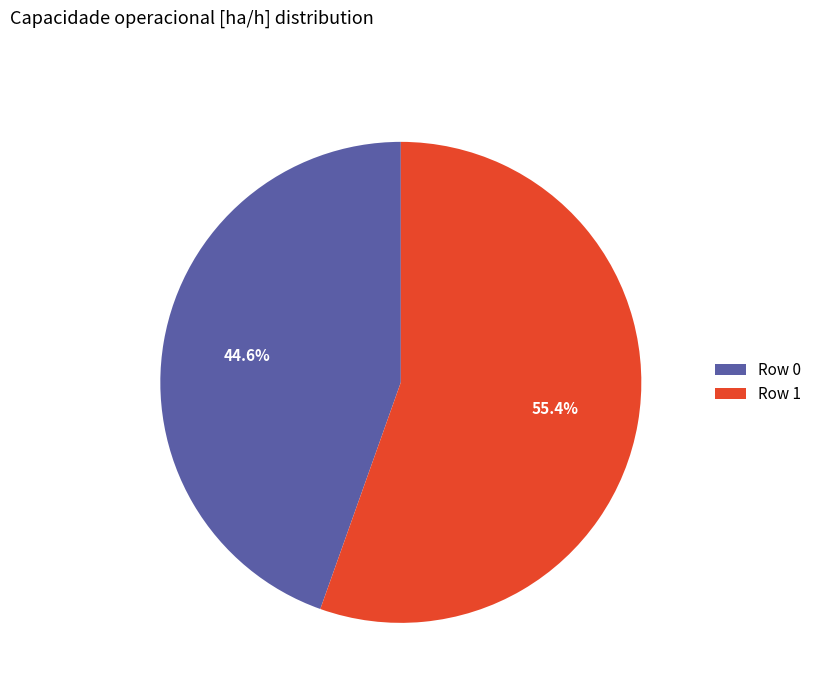

Is it true that Row 0 is 45% of the pie?

True